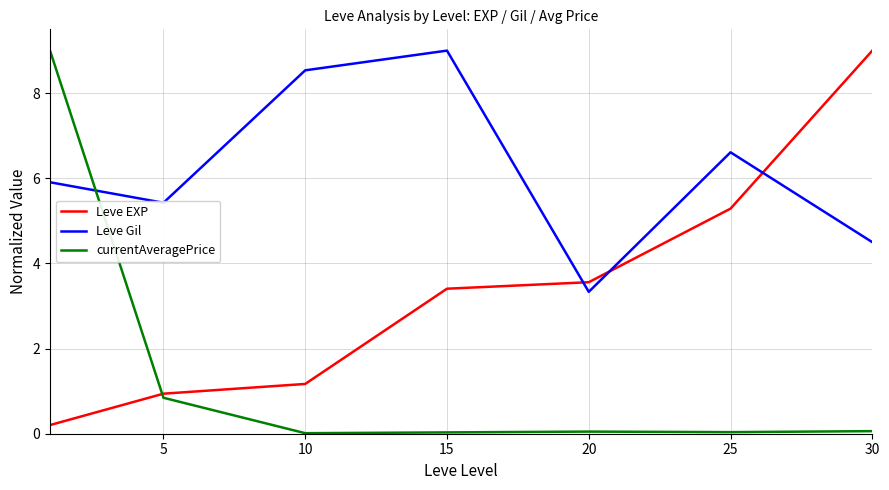

Does the chart display data point markers on the line(s)?

No